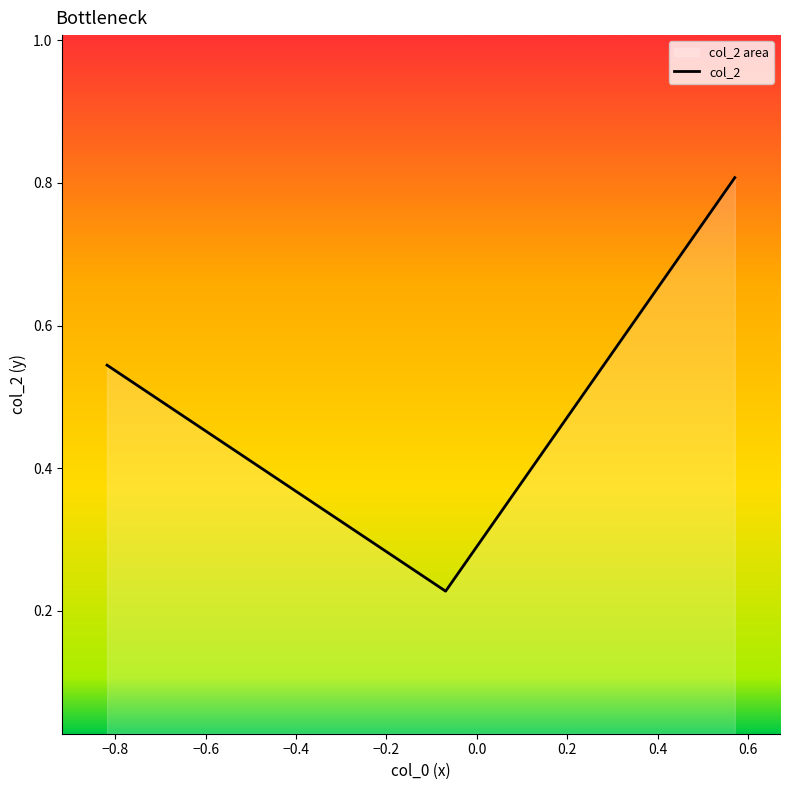

What is the greatest value displayed?

0.8